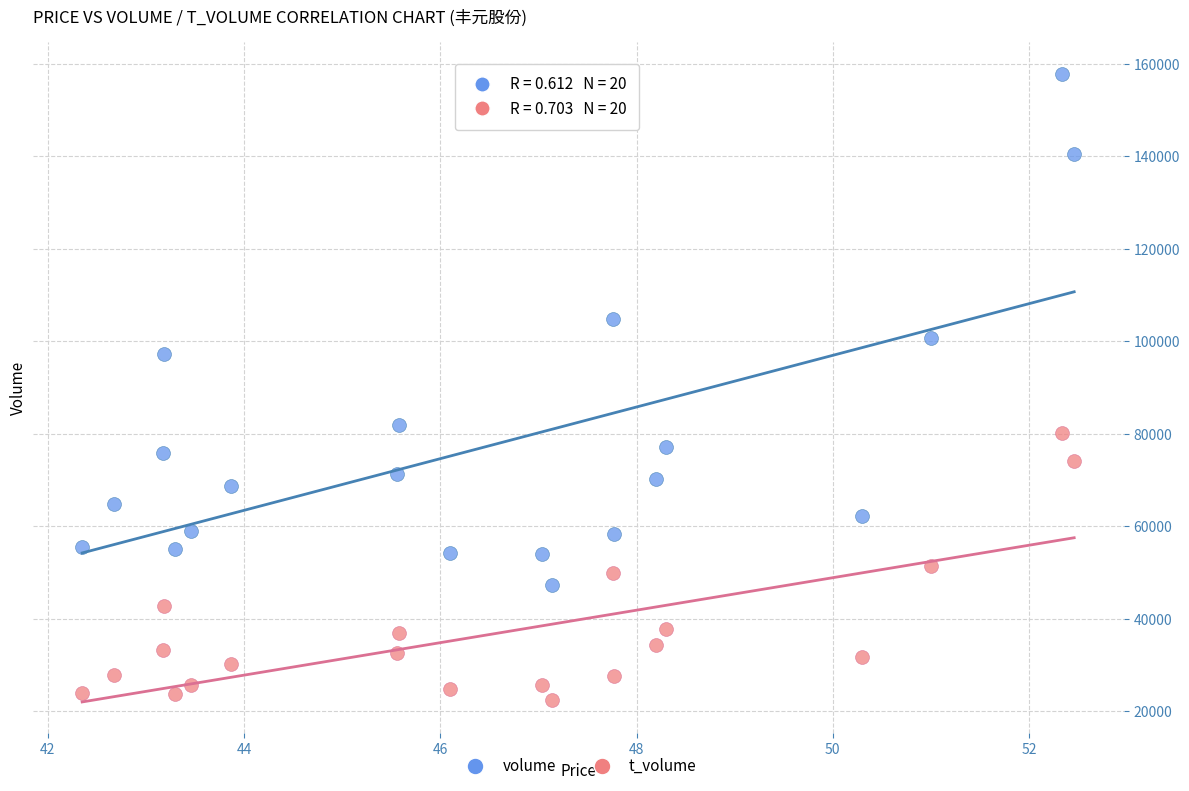

Which series contains the highest Y value?

volume